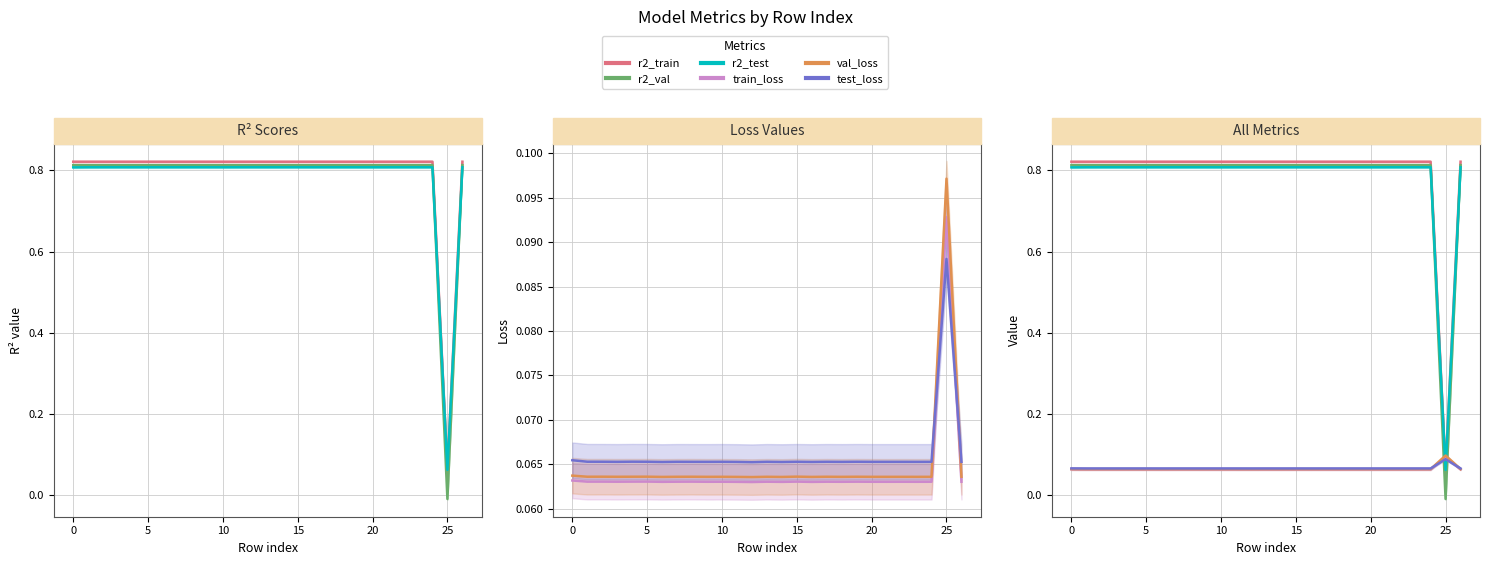

What is the total value across all series at 22?

2.6